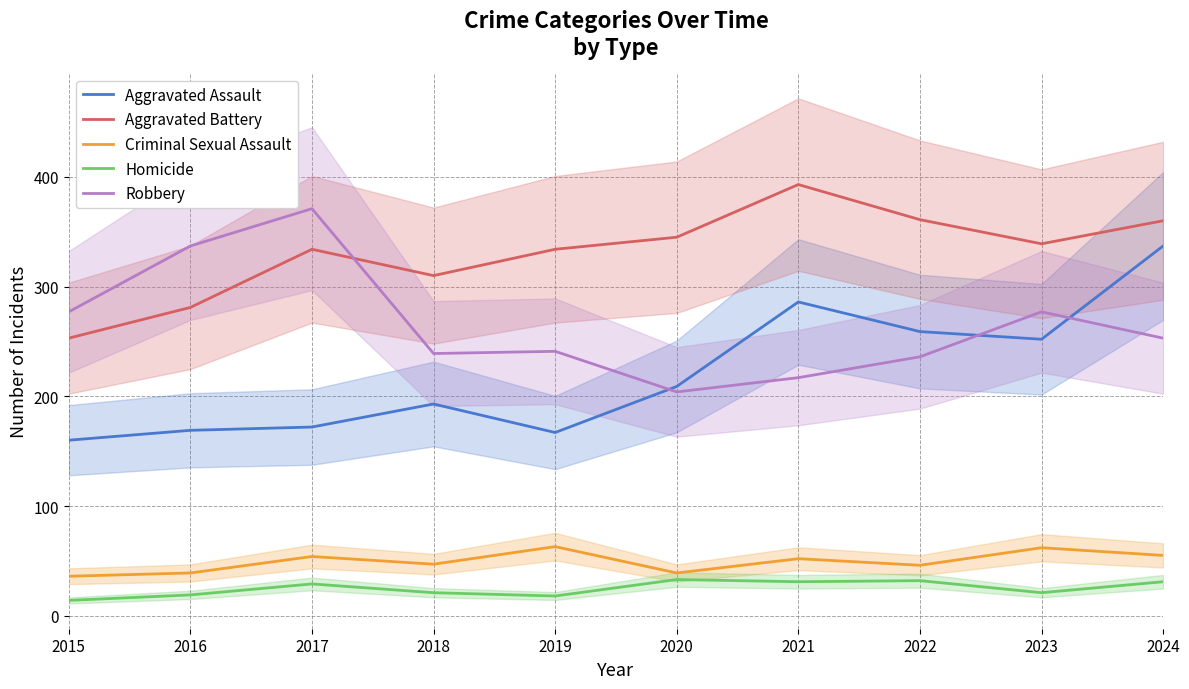

Which series has the widest spread of values?

Aggravated Assault